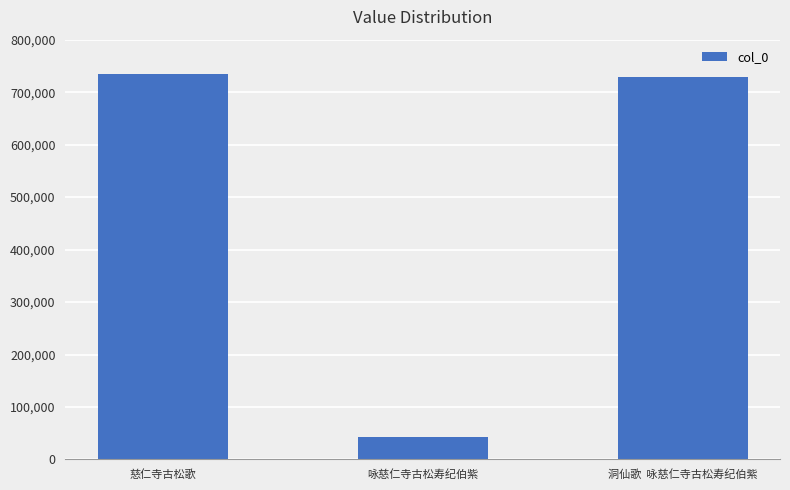

What is the difference between the values at 洞仙歌  咏慈仁寺古松寿纪伯紫 and 慈仁寺古松歌?

5851